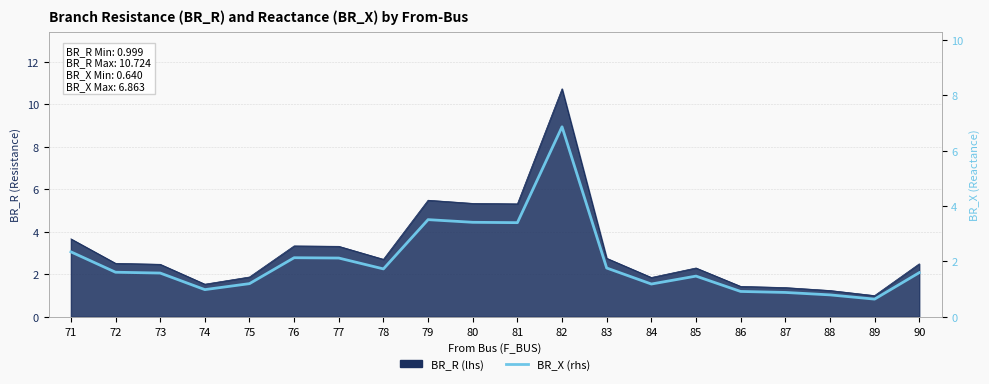

Rank the categories by value from lowest to highest.

89, 88, 87, 86, 74, 84, 75, 85, 73, 90, 72, 78, 83, 77, 76, 71, 81, 80, 79, 82